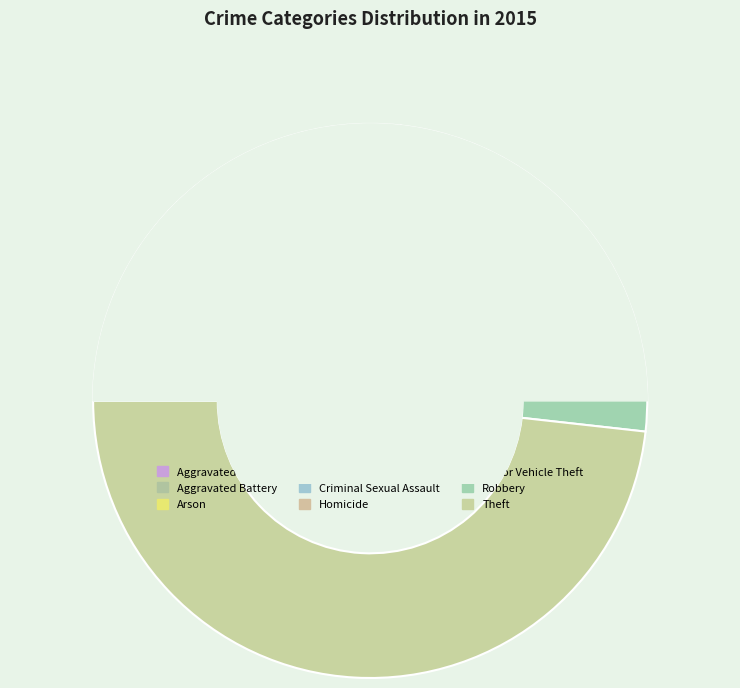

Which slice is the largest?

Theft